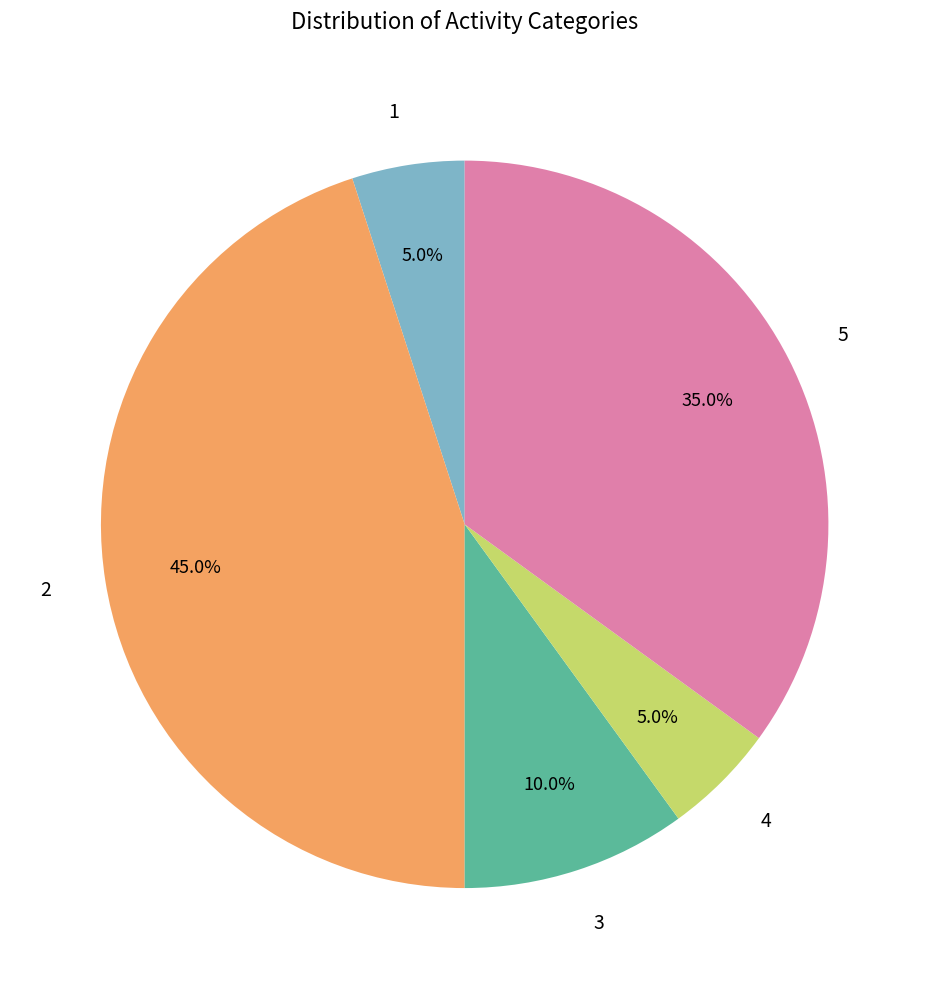

Is the sum of 3 and 4 greater than half?

No